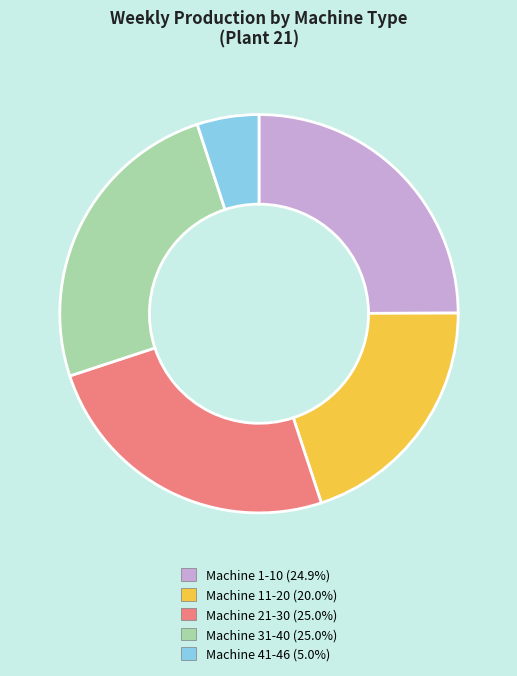

Is there a majority slice in this chart?

No